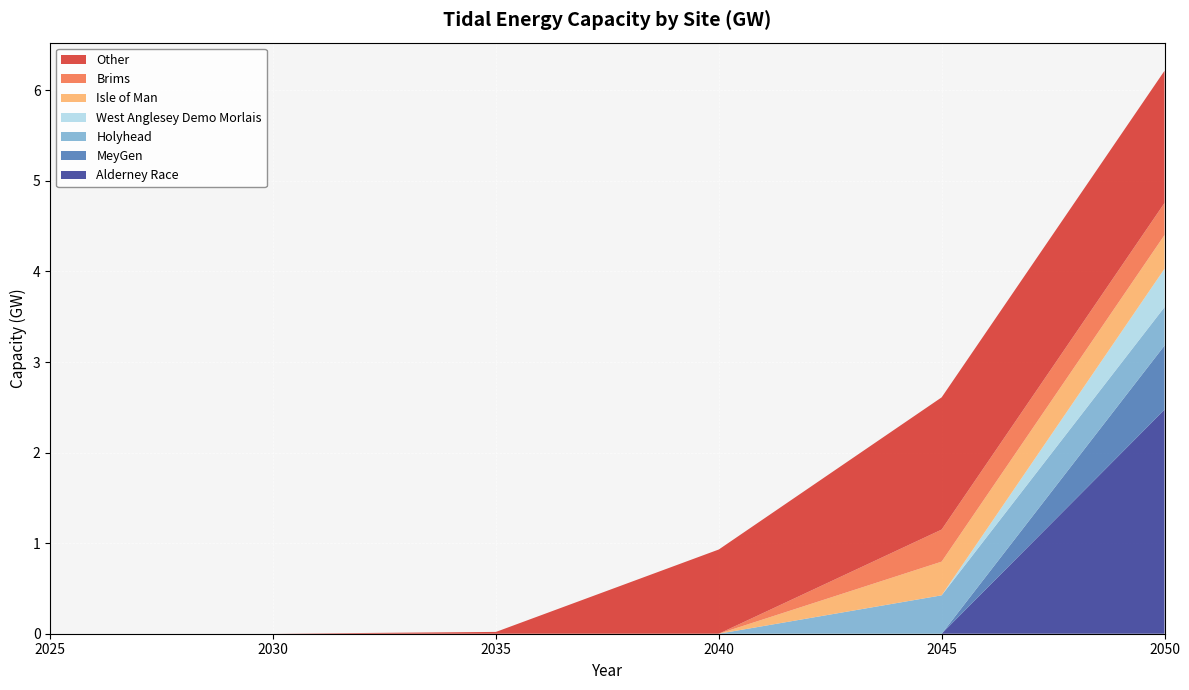

At which category is the sum across all series the highest?

2050